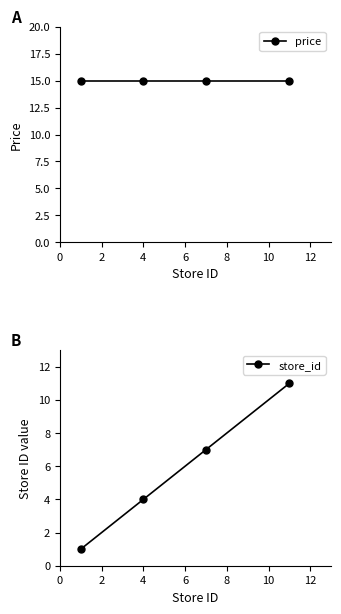

True or false: store_id has more than 0 interior local peaks.

False